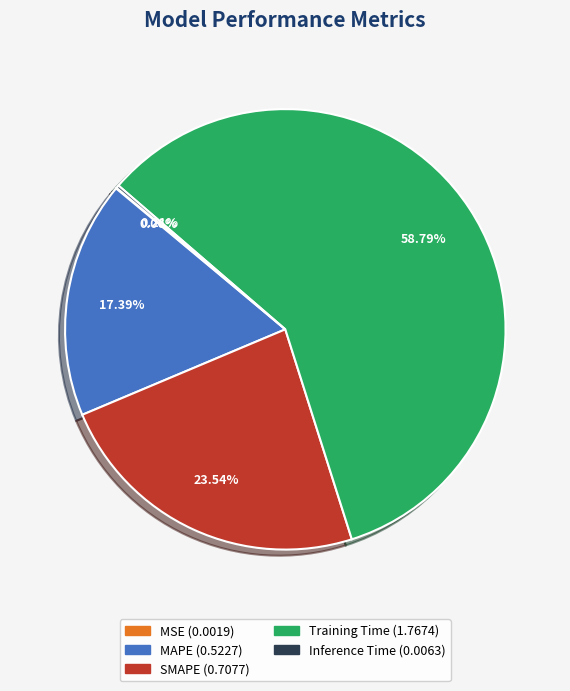

Is it true that SMAPE is 24% of the pie?

True